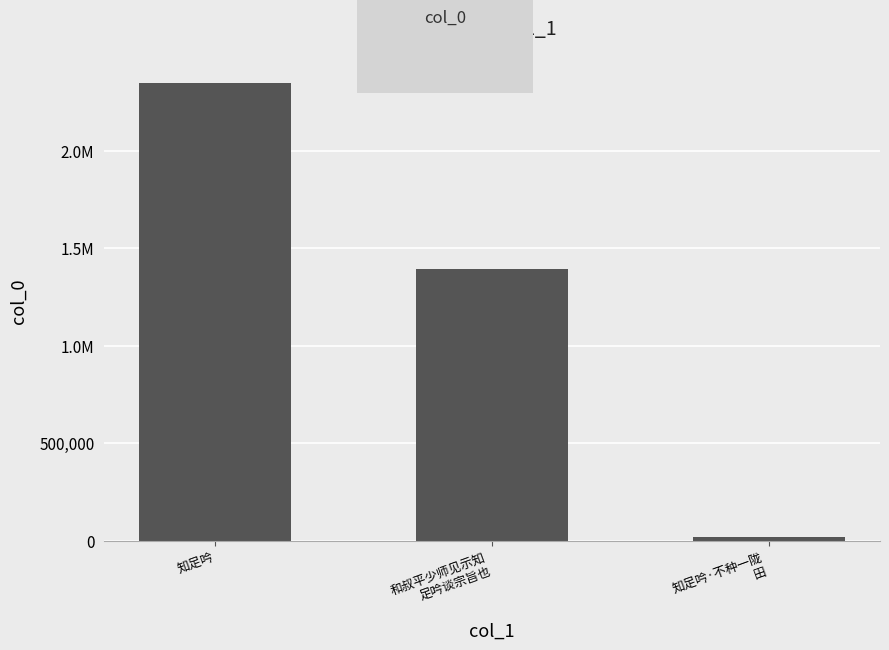

Count the number of categories in the chart.

3